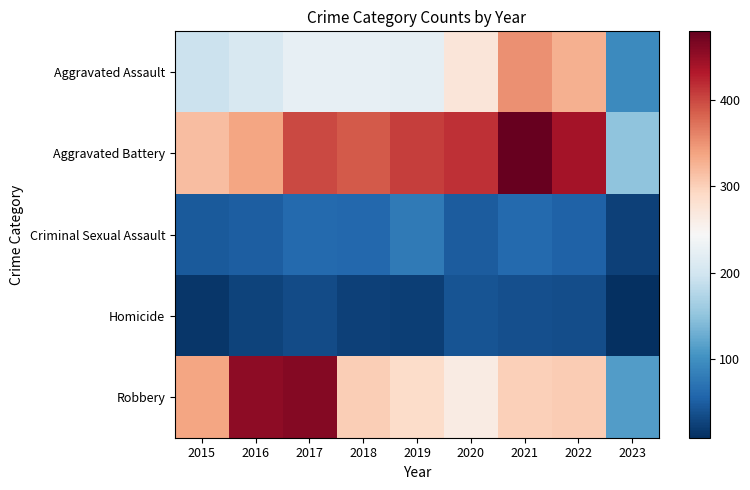

Rank the series by their maximum value, from highest to lowest.

Aggravated Battery, Robbery, Aggravated Assault, Criminal Sexual Assault, Homicide